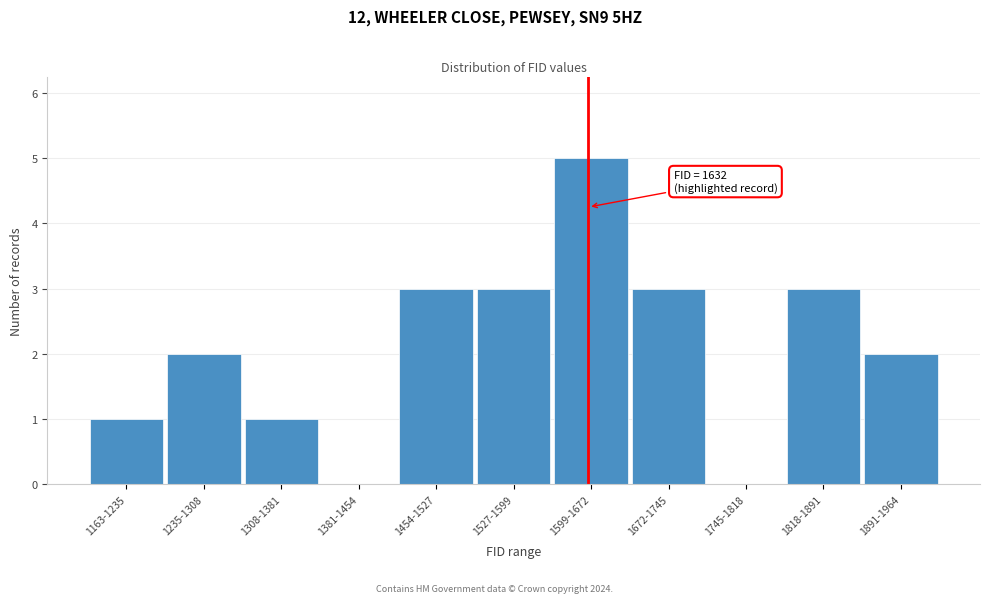

Reading left to right, list all the values displayed in this chart.

1163-1235=1	1235-1308=2	1308-1381=1	1381-1454=0	1454-1527=3	1527-1599=3	1599-1672=5	1672-1745=3	1745-1818=0	1818-1891=3	1891-1964=2